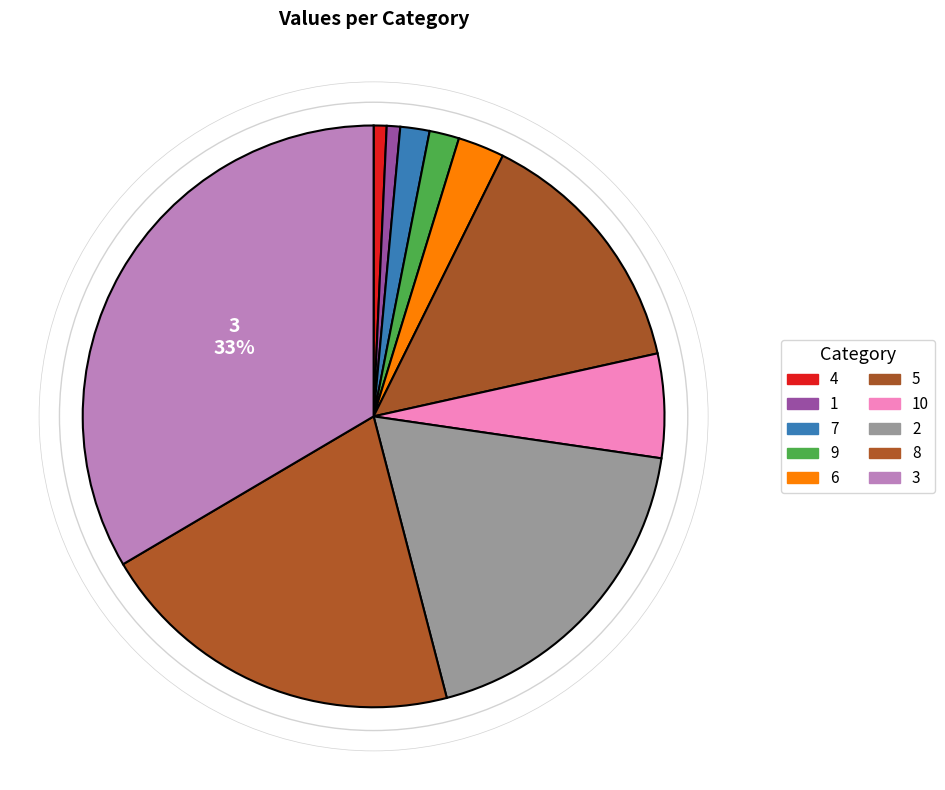

Which slice is the largest?

3